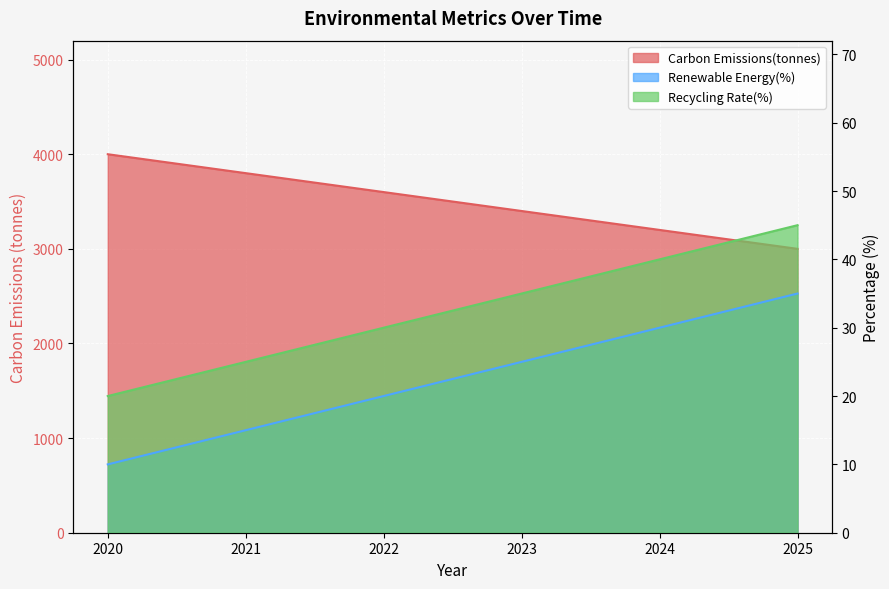

Reading right to left, what are all the values shown in this chart?

Carbon Emissions(tonnes): 2025=3000	2024=3200	2023=3400	2022=3600	2021=3800	2020=4000
Renewable Energy(%): 2025=35	2024=30	2023=25	2022=20	2021=15	2020=10
Recycling Rate(%): 2025=45	2024=40	2023=35	2022=30	2021=25	2020=20